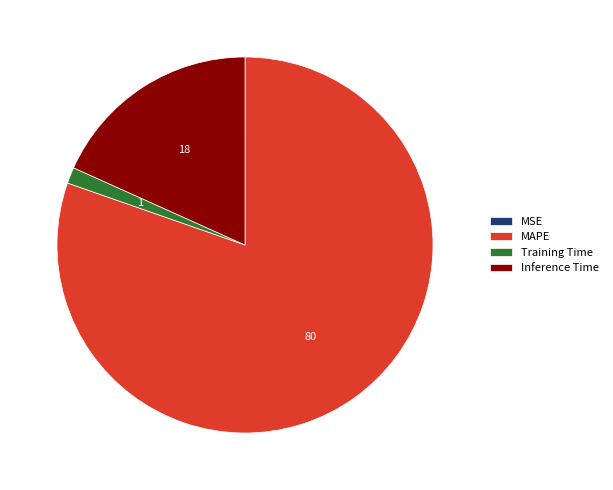

Is it true that MAPE is 80% of the pie?

True